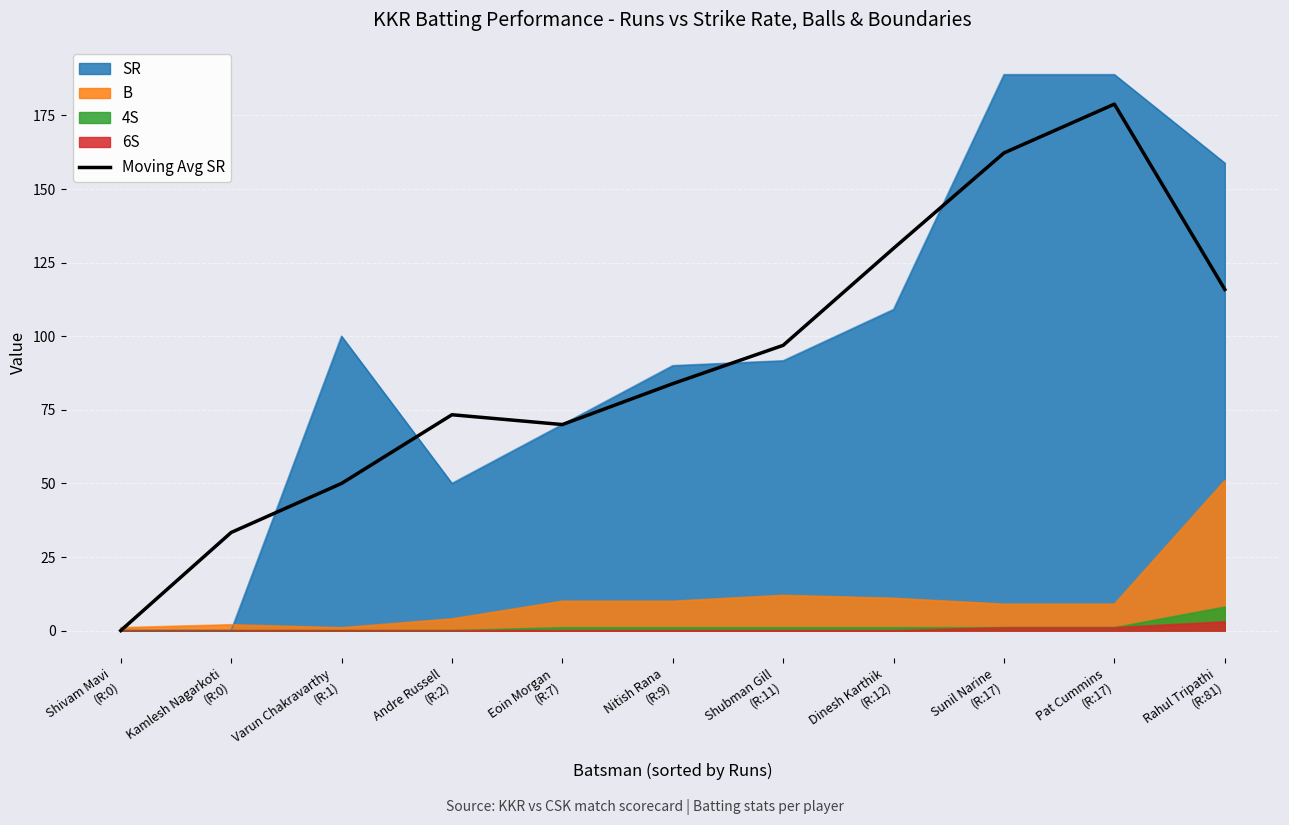

How many interior local peaks (higher than both neighbors) does the data have?

2